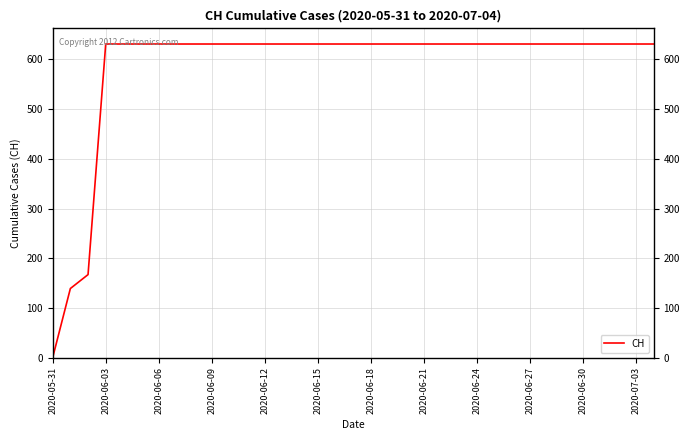

What is the difference between the maximum and minimum values?

631